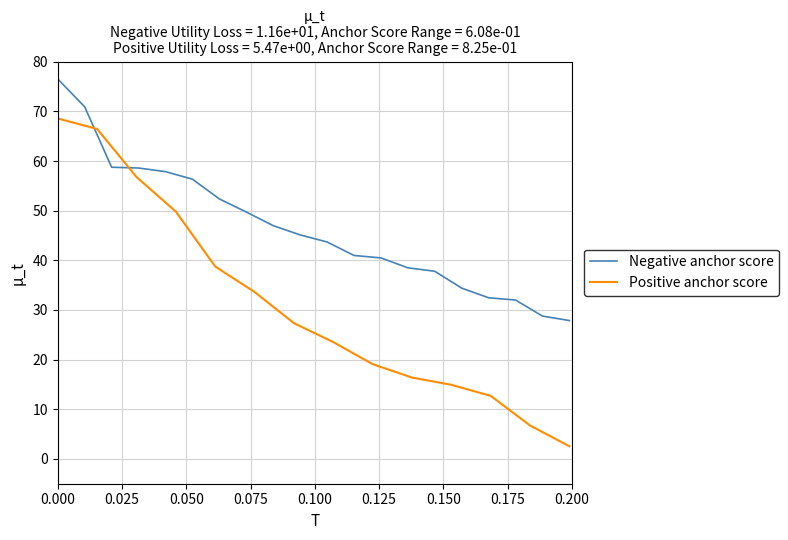

What is the average value?

46.5